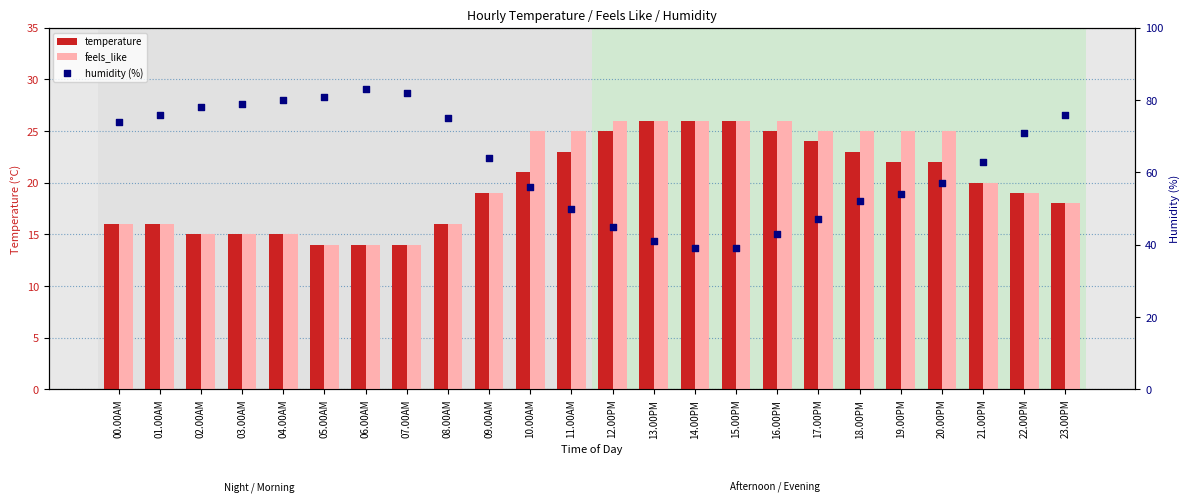

Which series has the widest spread of Y values?

humidity (%)